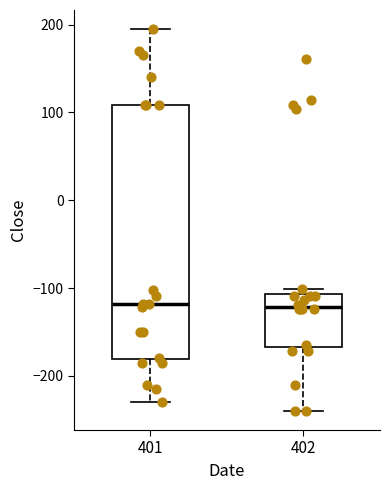

Reading left to right, read every box against the y-axis: the position of its median line, the range the box covers, and the ends of its whiskers. The values are not printed on the chart, so give them approximately, as read against the axis.

401: median -120, box -180 to 110, whiskers -230 to 200
402: median -120, box -170 to -110, whiskers -240 to -100